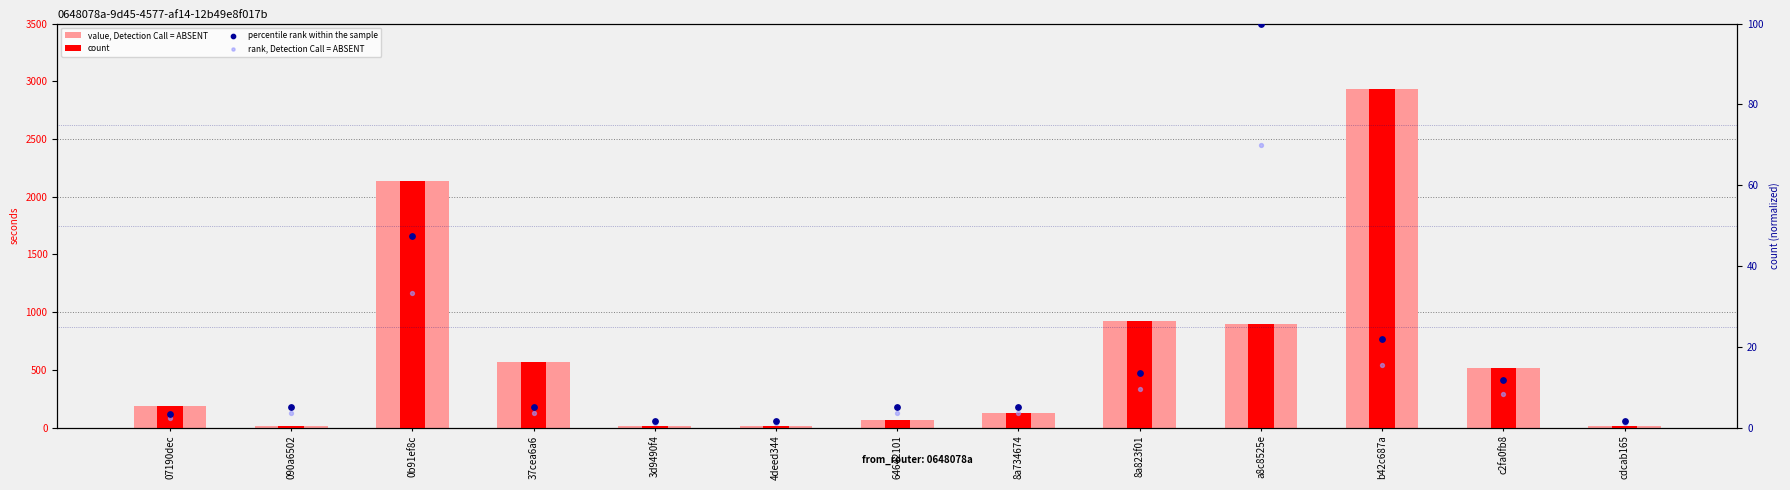

At which category is the sum across all series the highest?

b42c687a